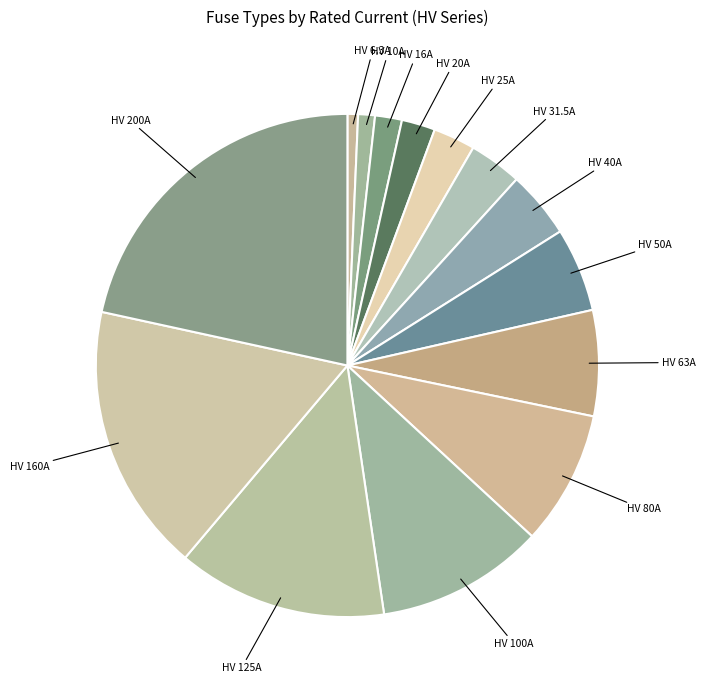

How many slices are in this pie chart?

14